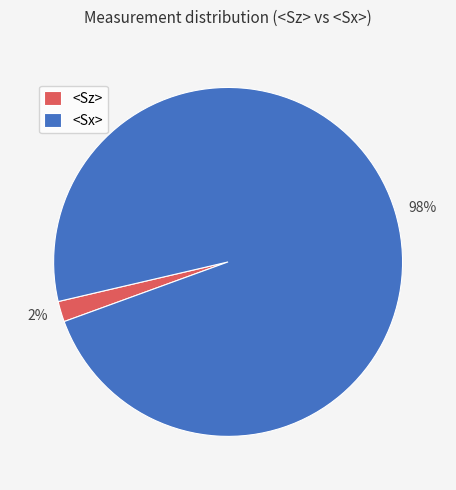

How many segments does this pie chart have?

2